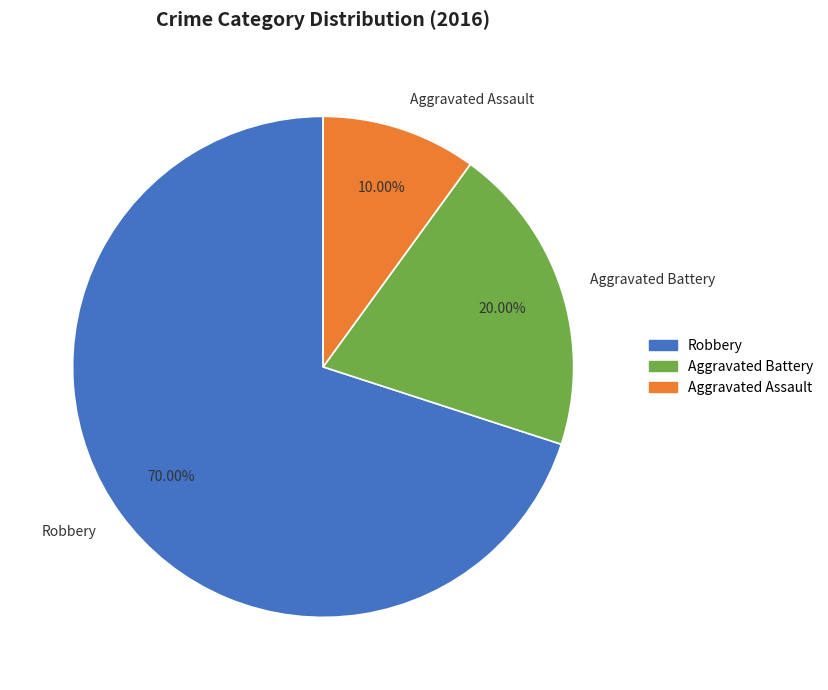

Combined, do Robbery and Aggravated Assault account for over 50%?

Yes